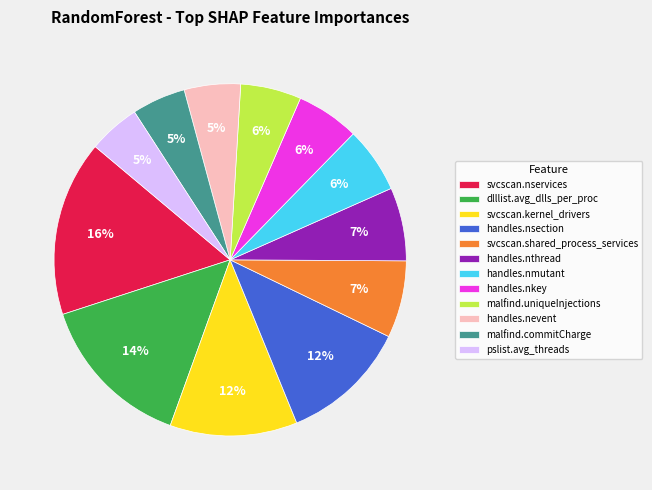

What percentage is the svcscan.nservices slice, to the nearest percent?

16%